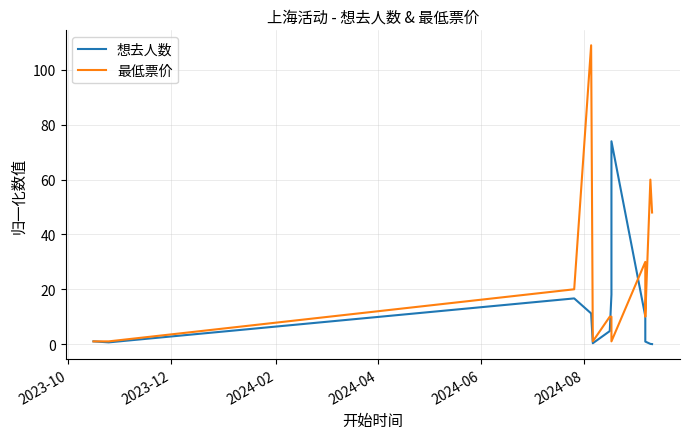

What is the sum of all 最低票价 values?

301.0